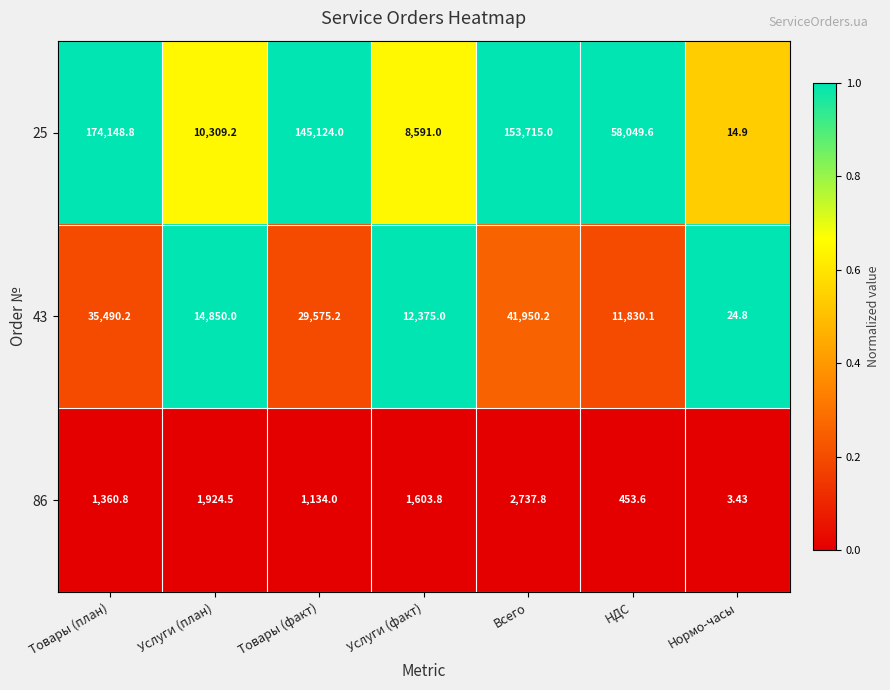

At which label does 86 first exceed 1360?

Товары (план)